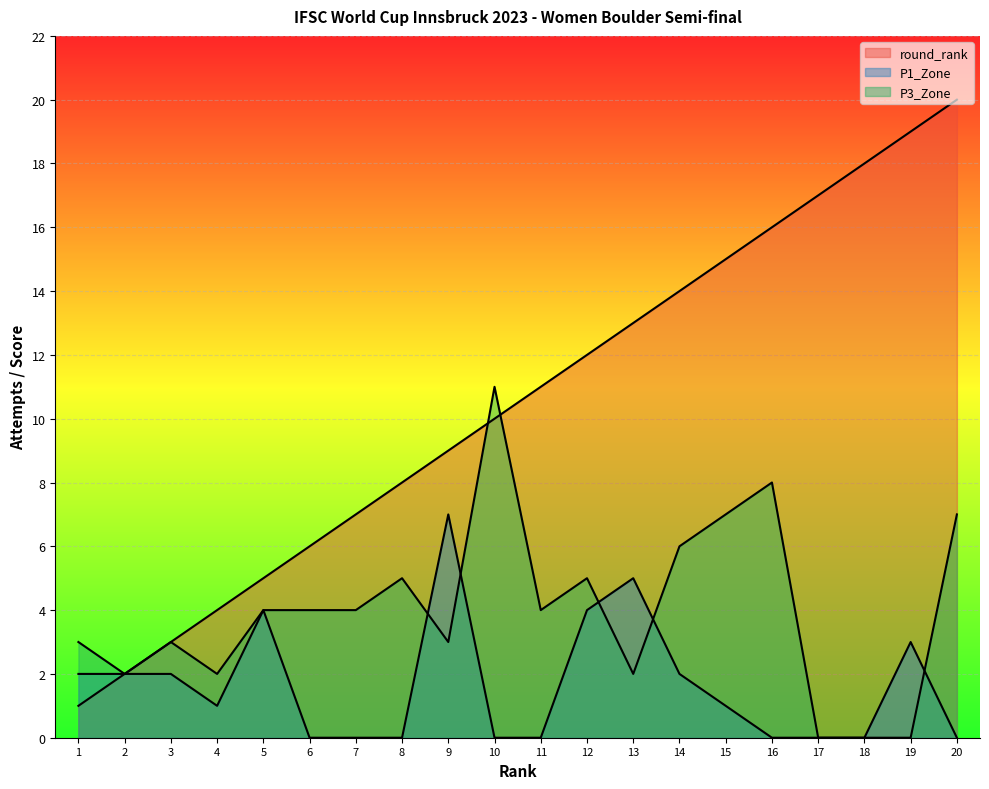

Does the chart display data point markers on the line(s)?

No